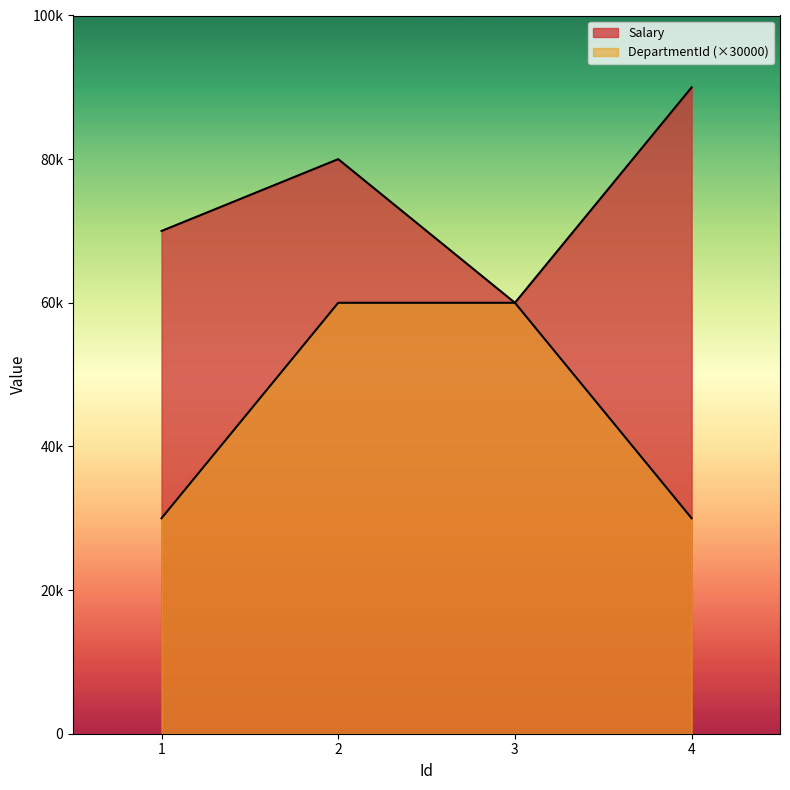

What is the total value across all series at 4?

120000